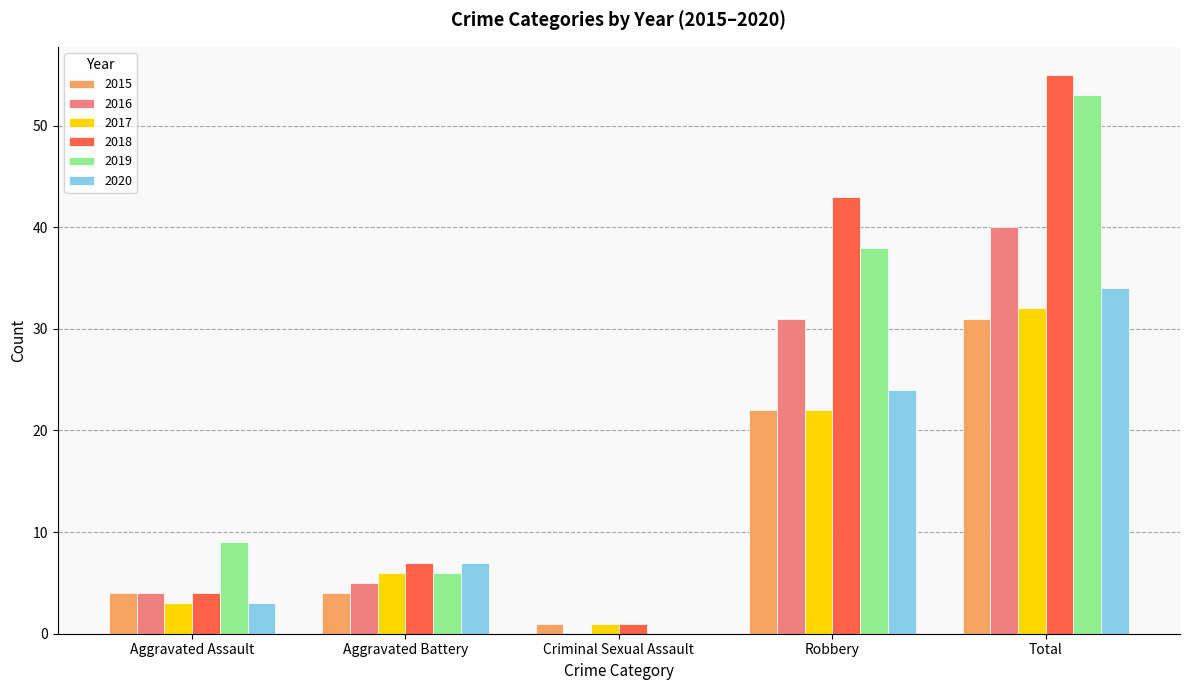

At which label is 2016 closest to 20?

Robbery